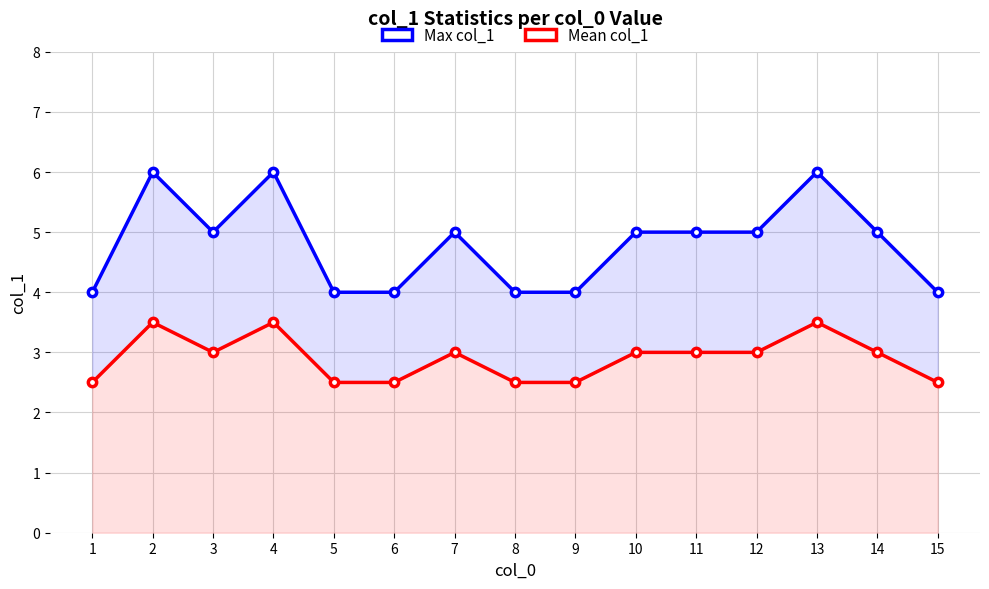

In Max col_1, how many points are lower than both neighbors (excluding endpoints)?

1